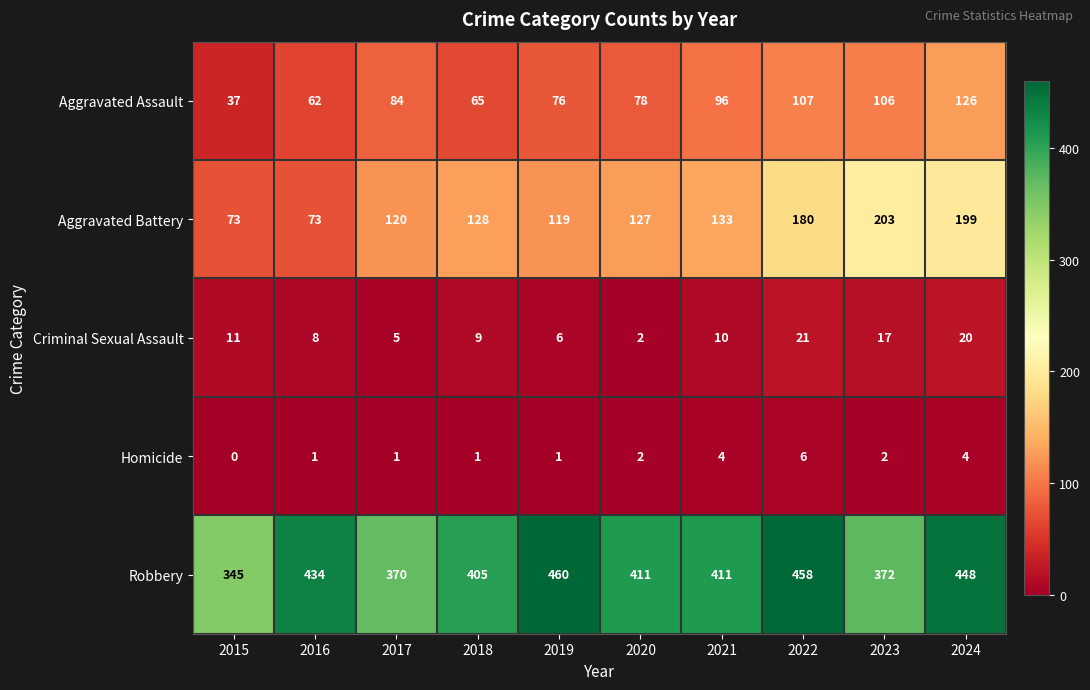

Is the value of Criminal Sexual Assault at 2021 greater than the value of Aggravated Assault at 2019?

No